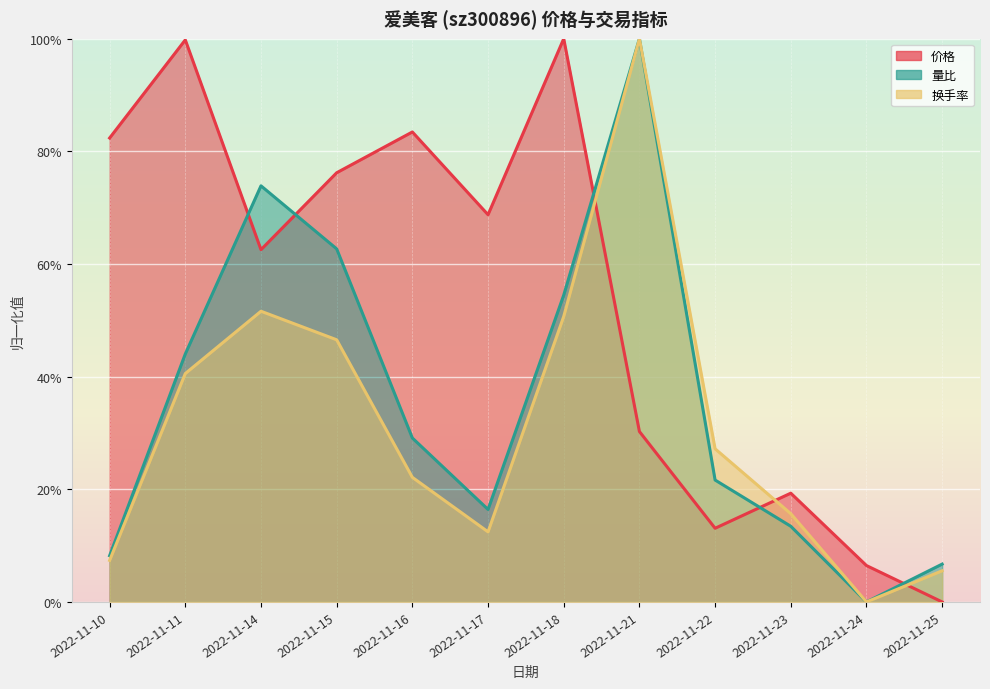

Rank the series by their average value, from lowest to highest.

换手率, 量比, 价格